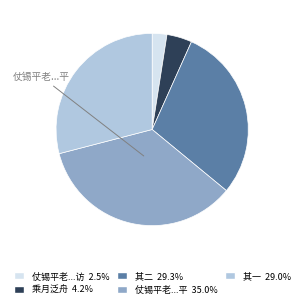

How many slices are in this pie chart?

5